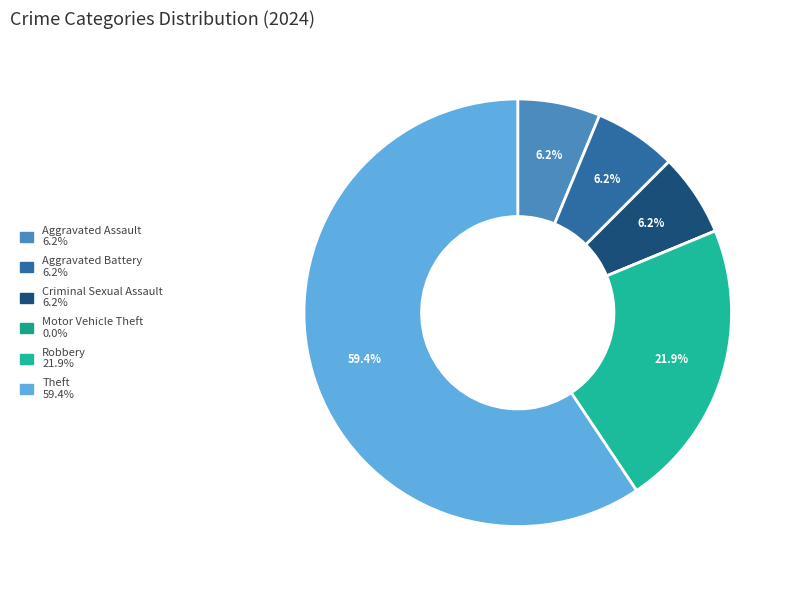

Count the number of slices in the pie.

6